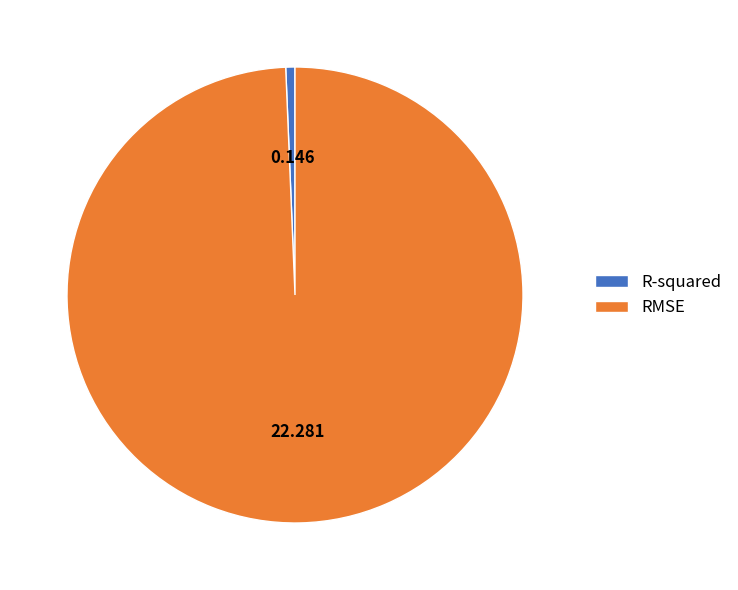

Which category has the smallest portion of the pie?

R-squared